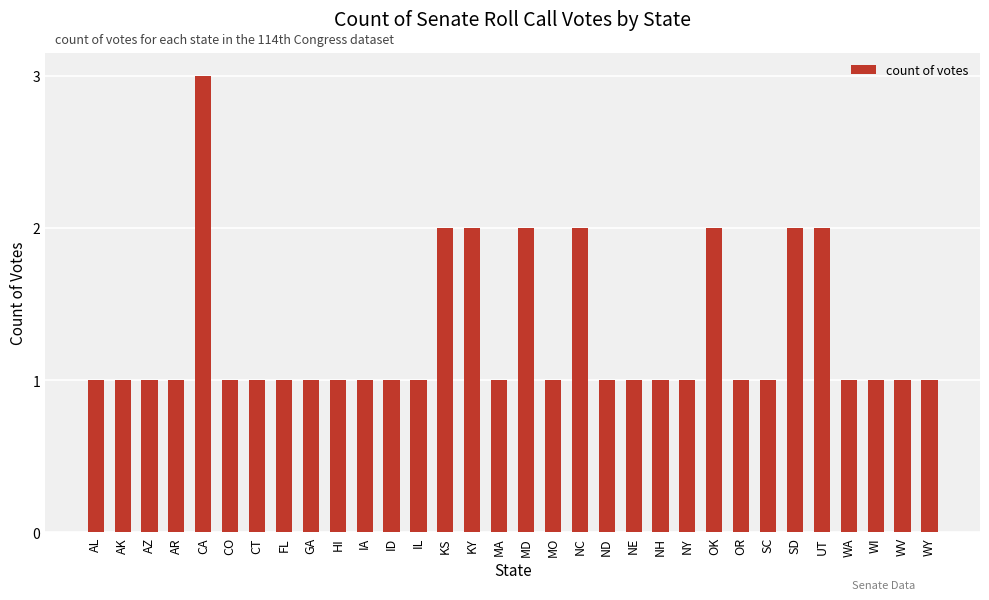

What is the label of the 30th bar from the right?

AZ